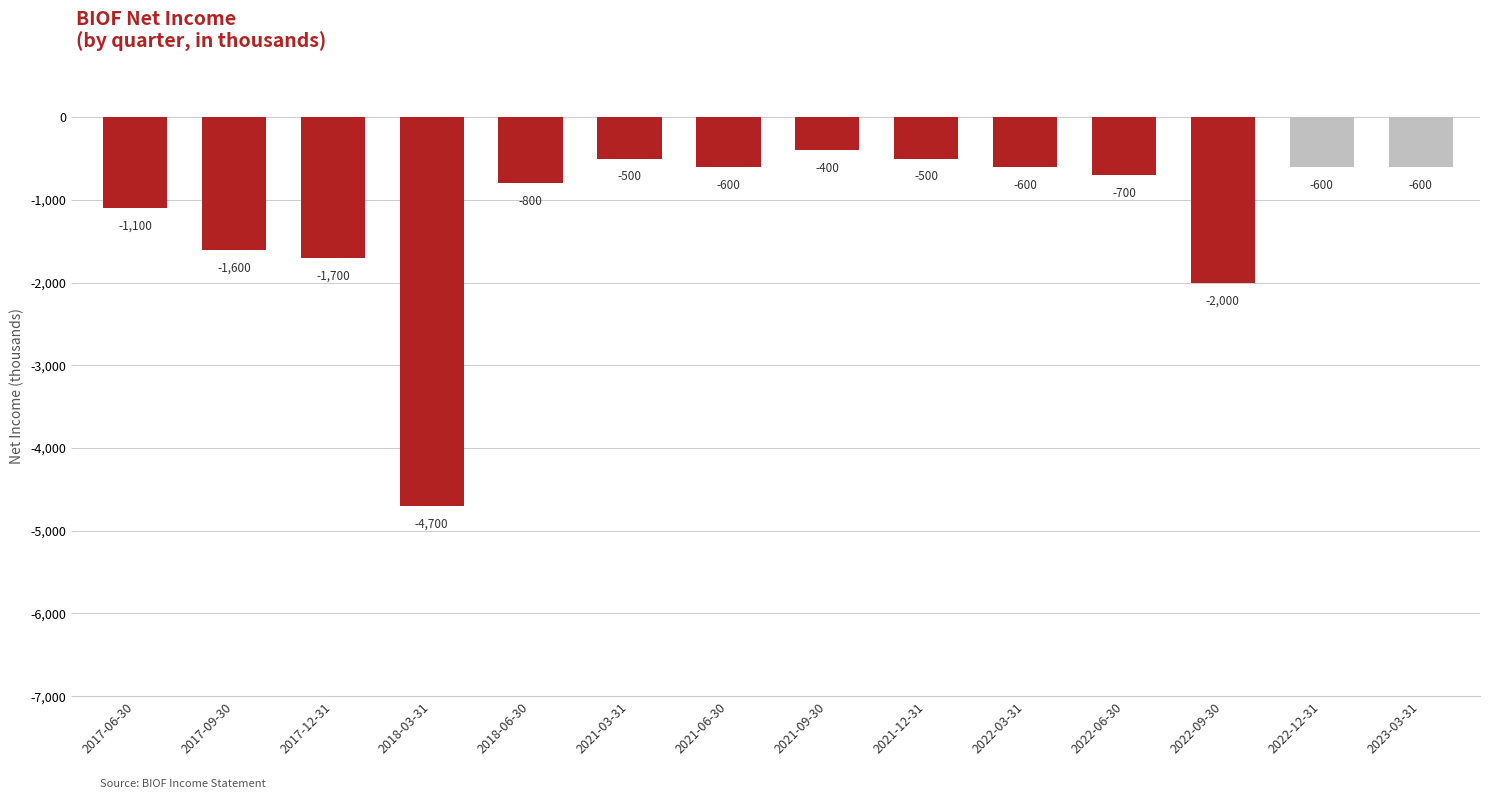

Are the bars grouped side by side (vs. stacked)?

No